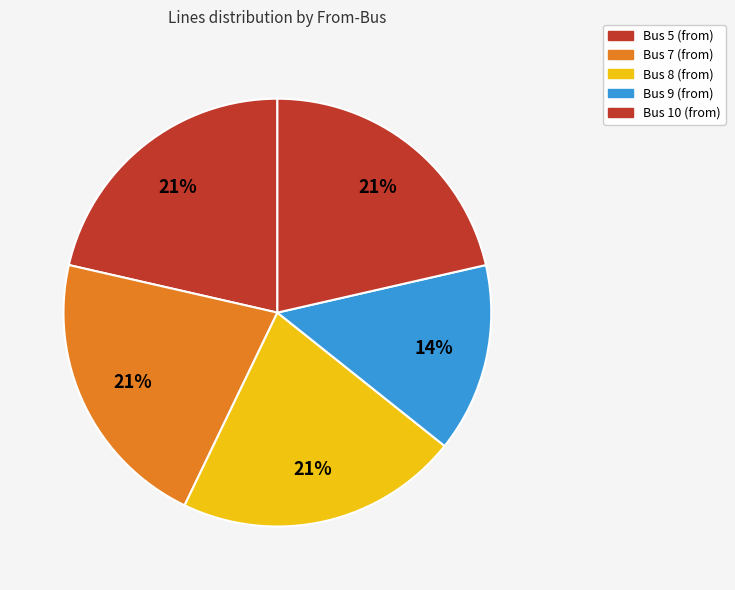

What portion of the pie excludes Bus 5?

78.6%